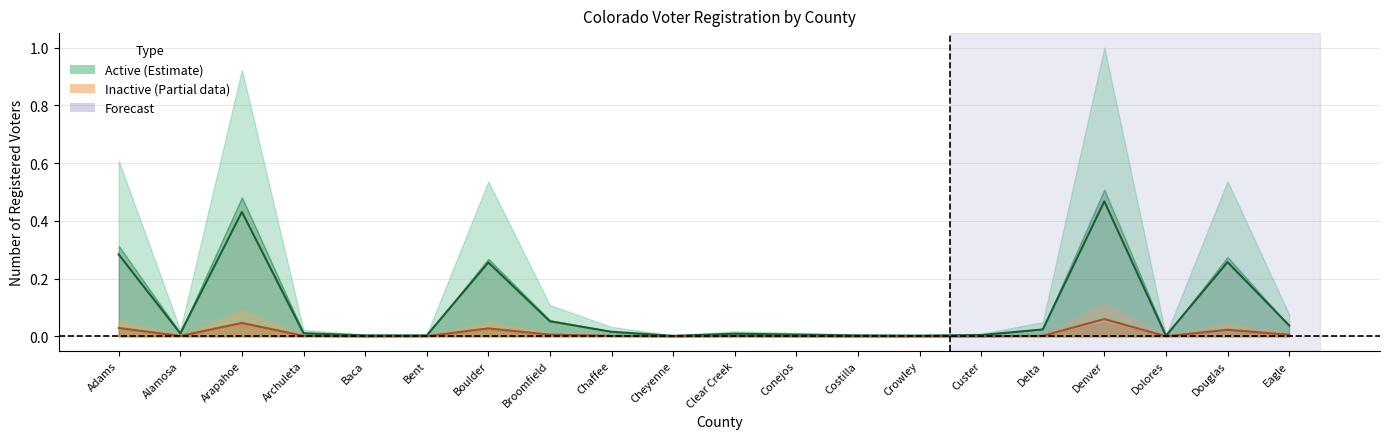

At which category does Active Male reach its first local peak?

Arapahoe